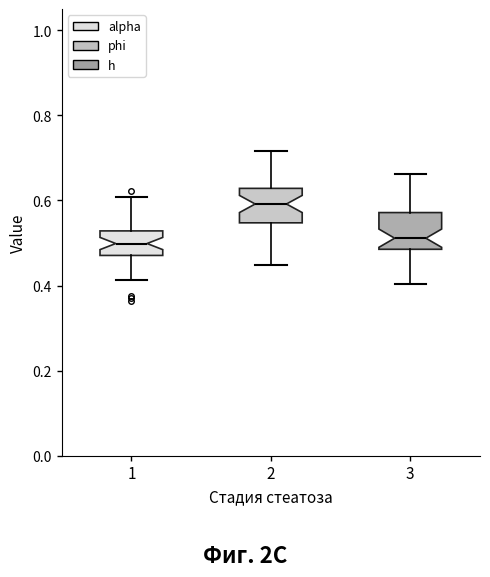

Reading left to right, read every box against the y-axis: the position of its median line, the range the box covers, and the ends of its whiskers. The values are not printed on the chart, so give them approximately, as read against the axis.

1: median 0.50, box 0.48 to 0.52, whiskers 0.42 to 0.60
2: median 0.60, box 0.54 to 0.62, whiskers 0.44 to 0.72
3: median 0.52, box 0.48 to 0.58, whiskers 0.40 to 0.66